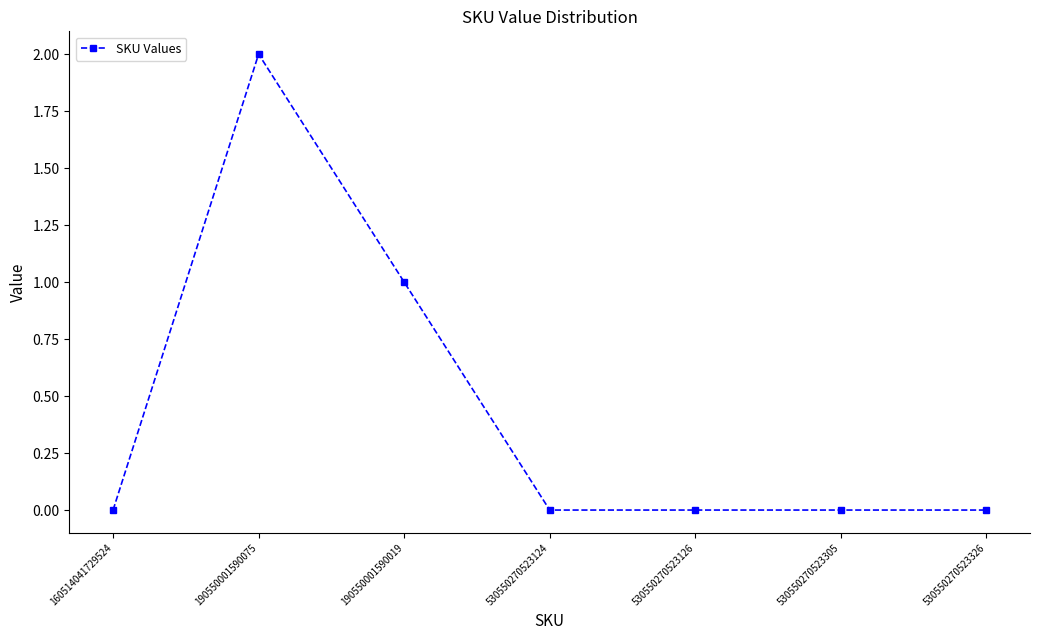

What position from the left is 190550001590075?

2